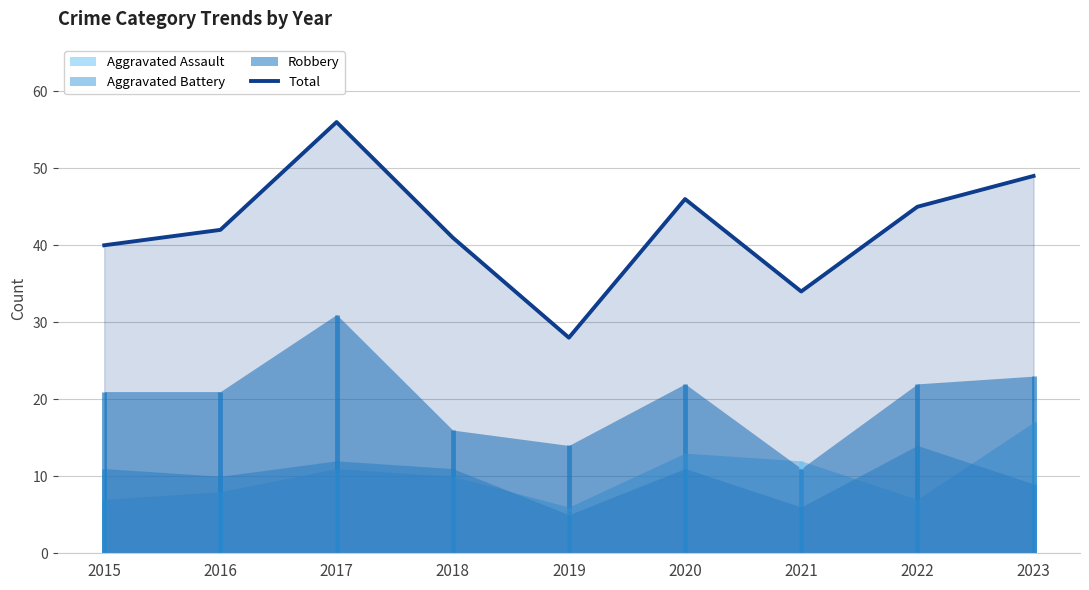

What is the difference between the values at 2023 and 2021?

15